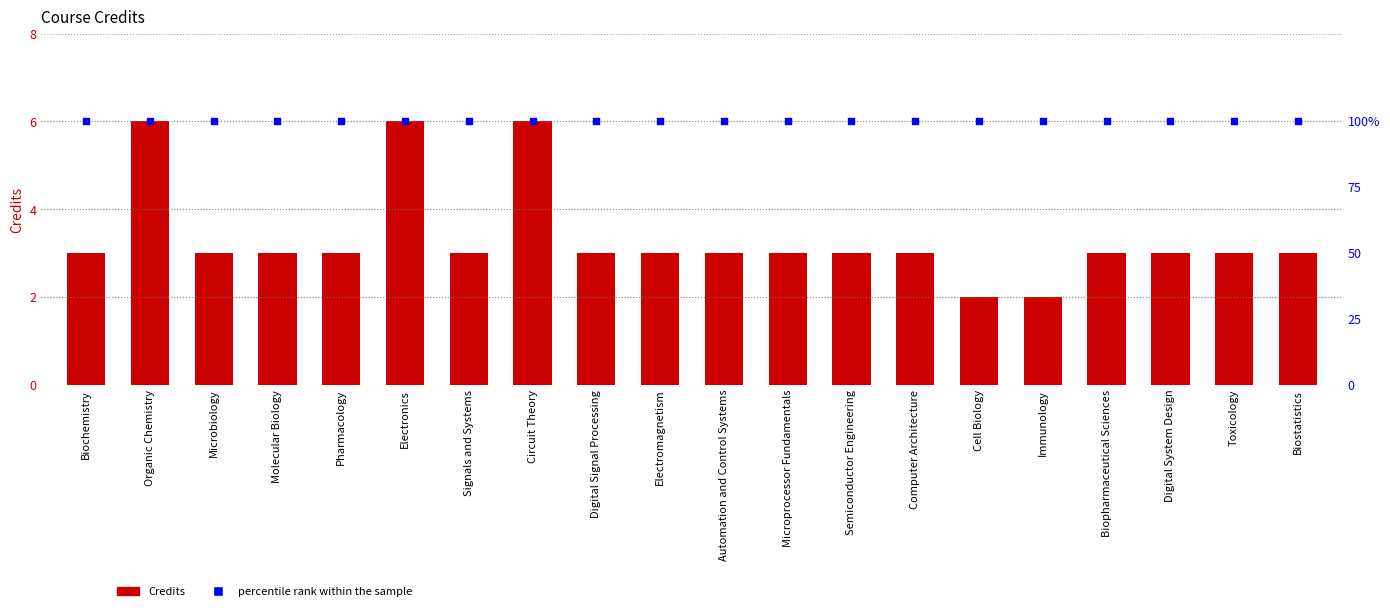

What is the total value across all series at Digital System Design?

103